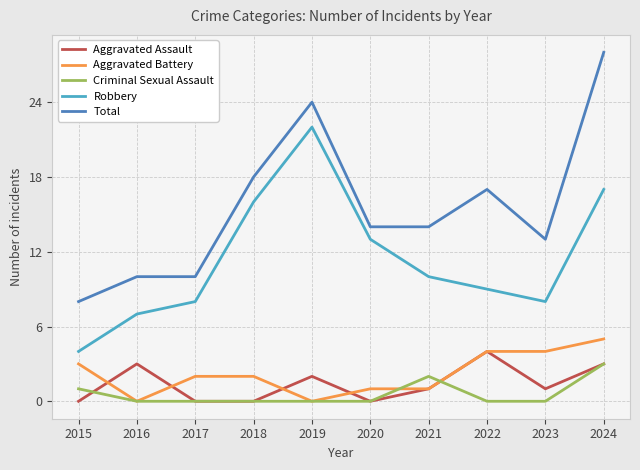

What is the average value of the Aggravated Assault series?

1